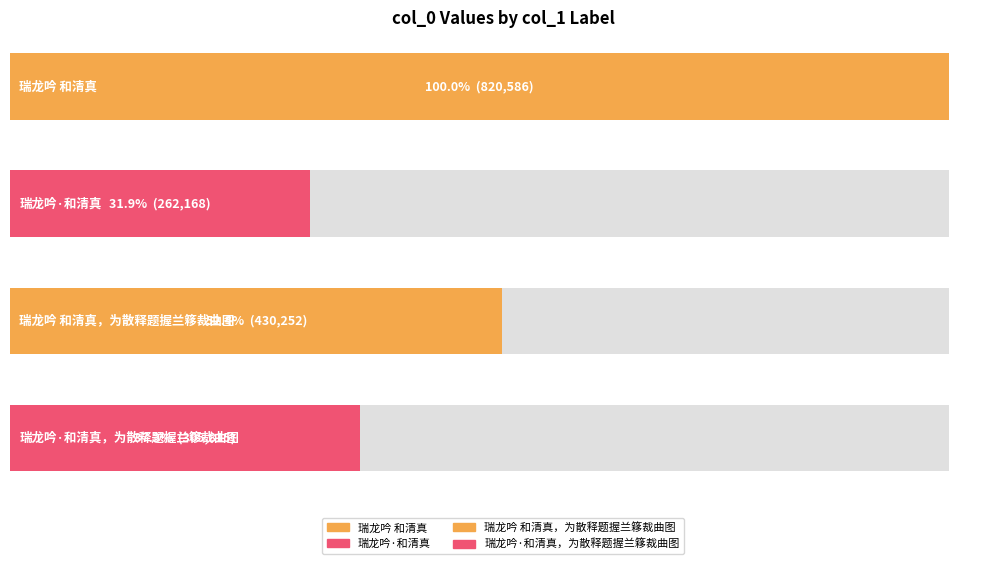

Rank the categories by value from lowest to highest.

瑞龙吟·和清真, 瑞龙吟·和清真，为散释题握兰簃裁曲图, 瑞龙吟 和清真，为散释题握兰簃裁曲图, 瑞龙吟 和清真